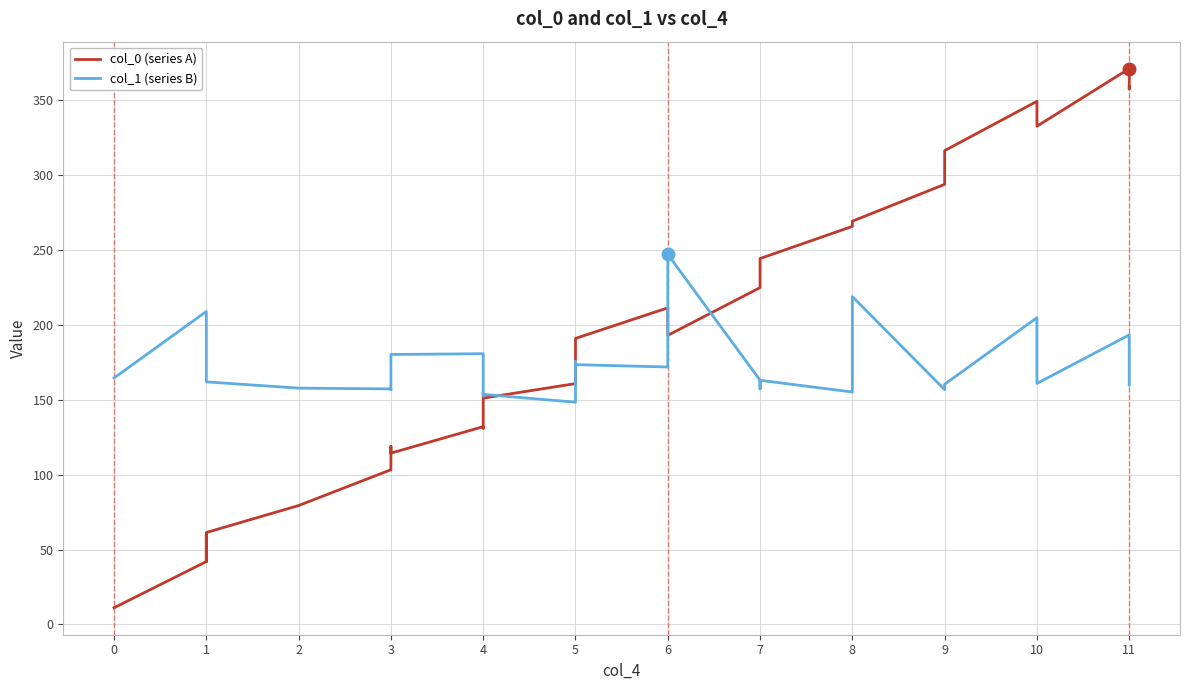

Reading left to right, list all the values displayed in this chart.

col_0 (series A): 11.1	41.9	60.3	41.9	61.4	79.4	103.3	118.9	114.4	132.1	131.0	143.9	151.1	160.9	160.5	191.0	211.5	193.1	225.0	238.9	244.4	265.9	269.4	294.0	316.5	349.4	344.6	332.8	371.3	367.5	357.8	359.1
col_1 (series B): 164.6	209.0	196.5	165.7	162.0	157.8	157.3	156.8	180.3	180.8	158.4	152.6	153.6	148.4	175.6	173.5	171.9	247.2	163.1	157.3	163.1	155.2	219.0	156.8	160.4	204.9	162.5	161.0	193.4	178.2	170.4	159.9